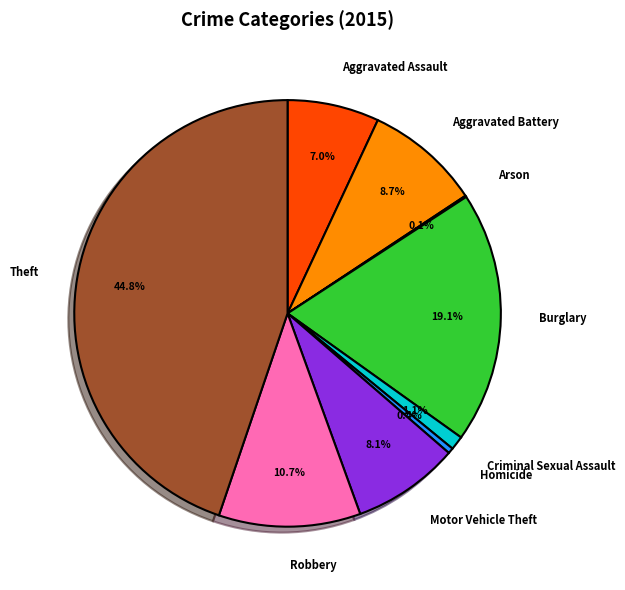

The Robbery slice represents 1% of the pie. True or false?

False